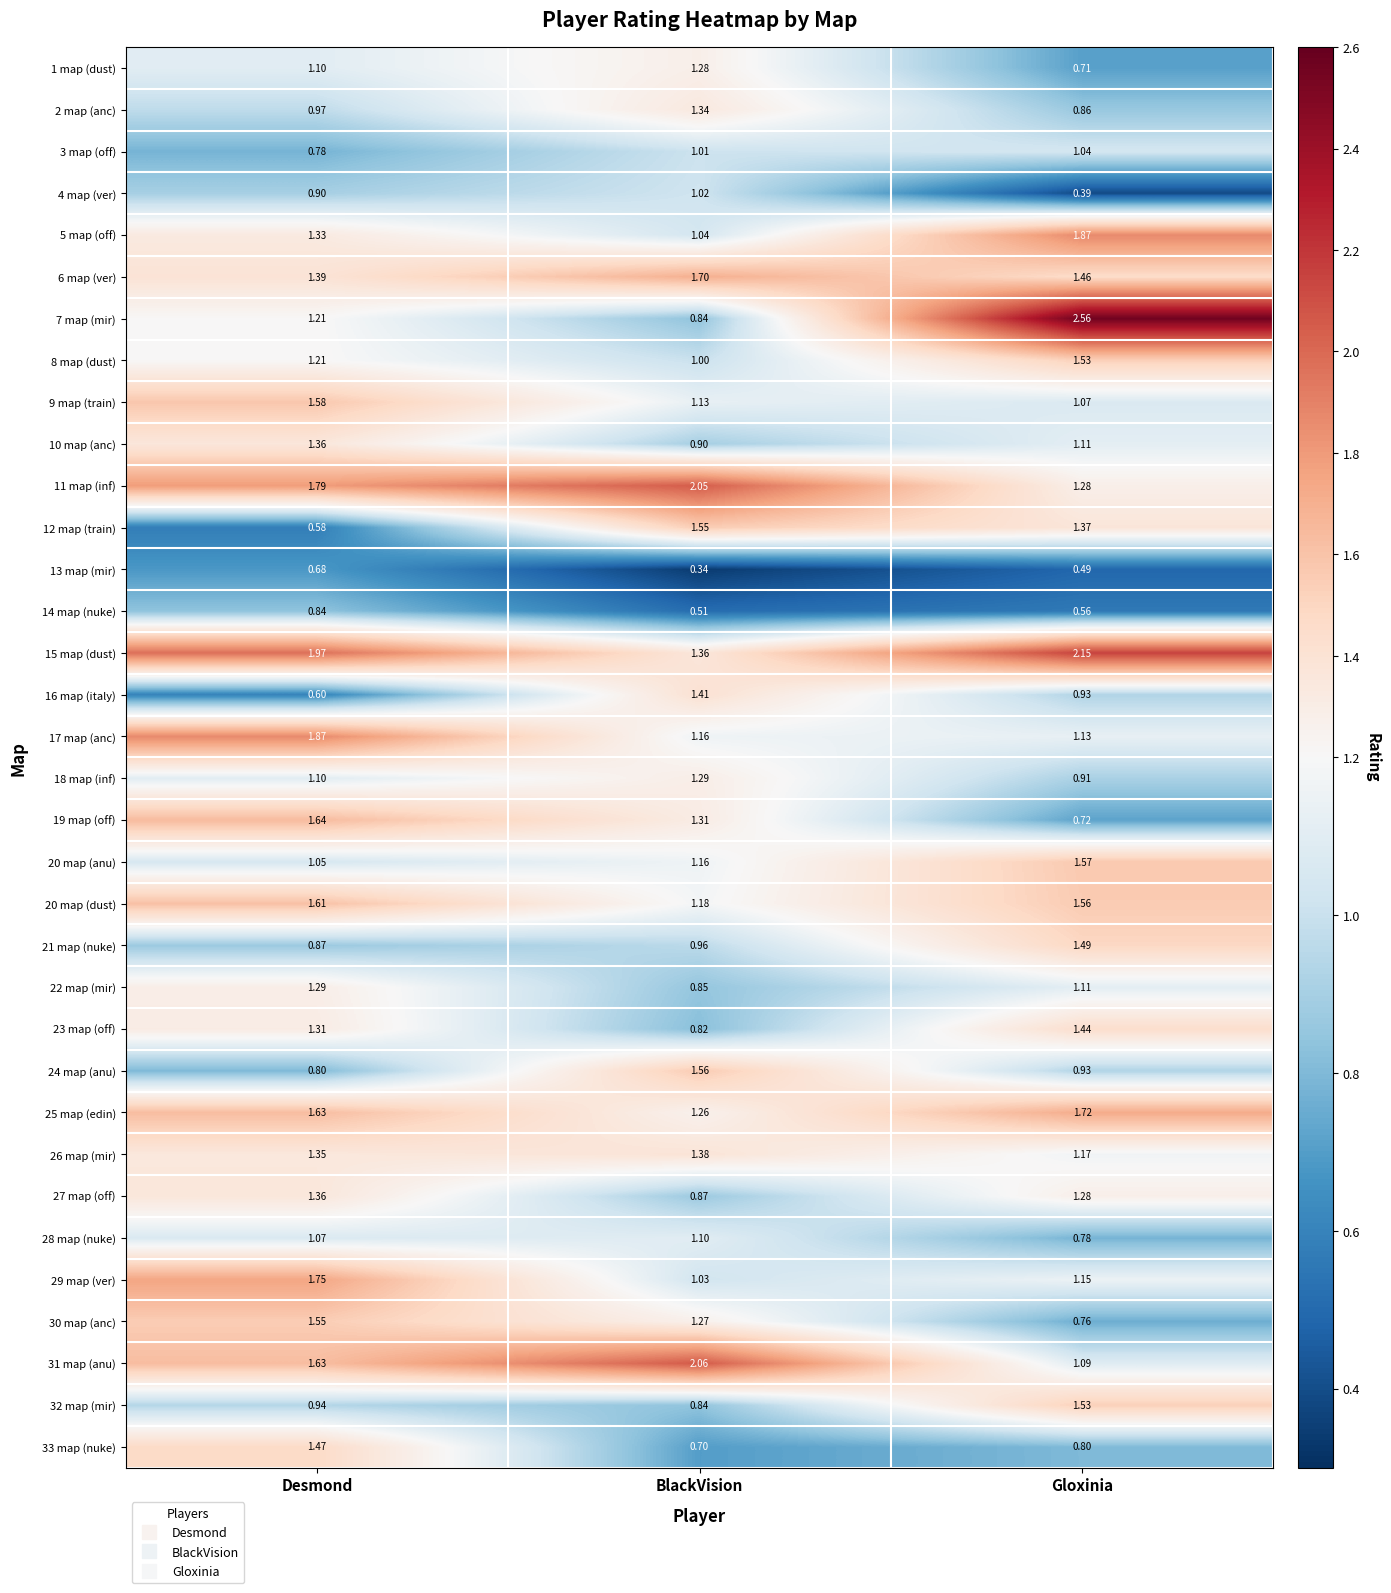

At which category does the chart reach its minimum across all series?

BlackVision